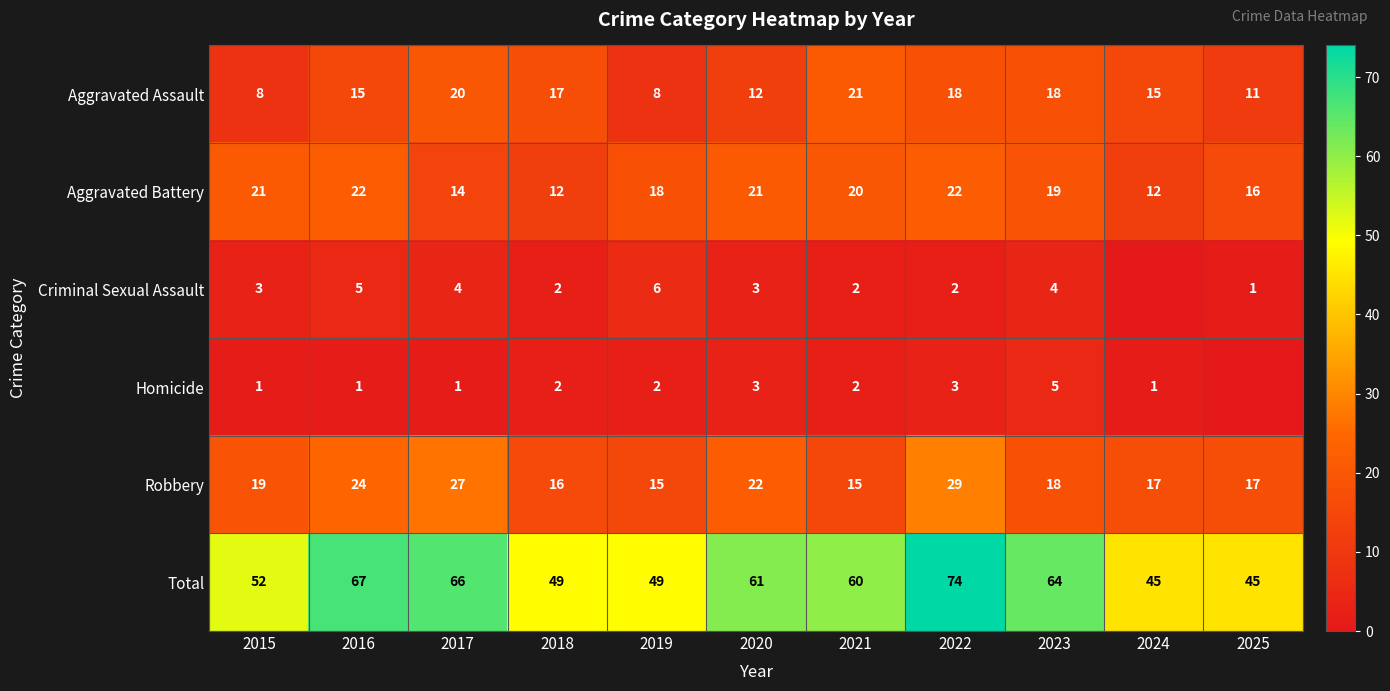

Between 2021 and 2023, which series saw the biggest shift?

Total